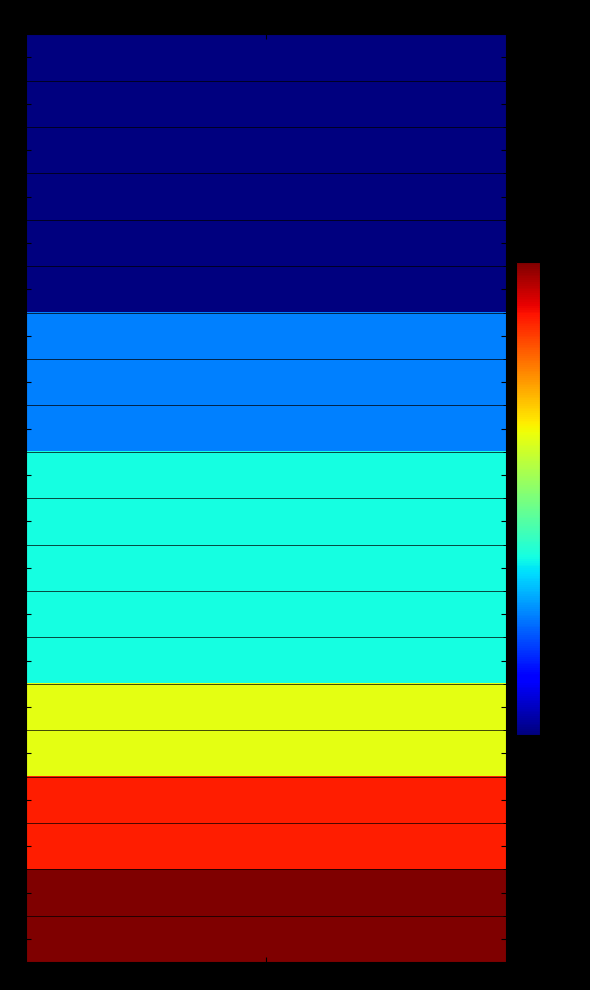

How many values are above zero?

14